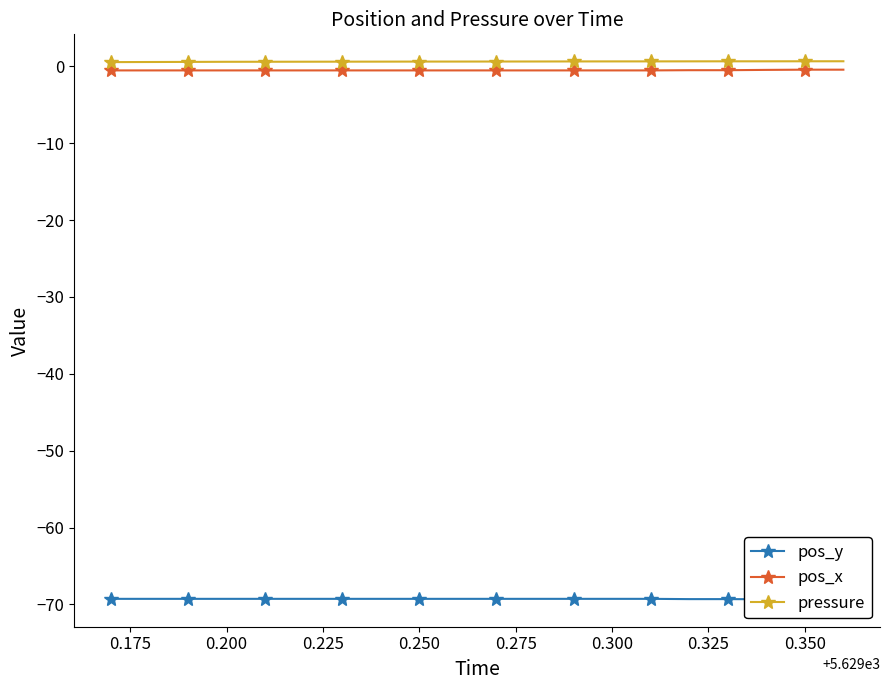

True or false: pos_y and pressure intersect in this chart.

False